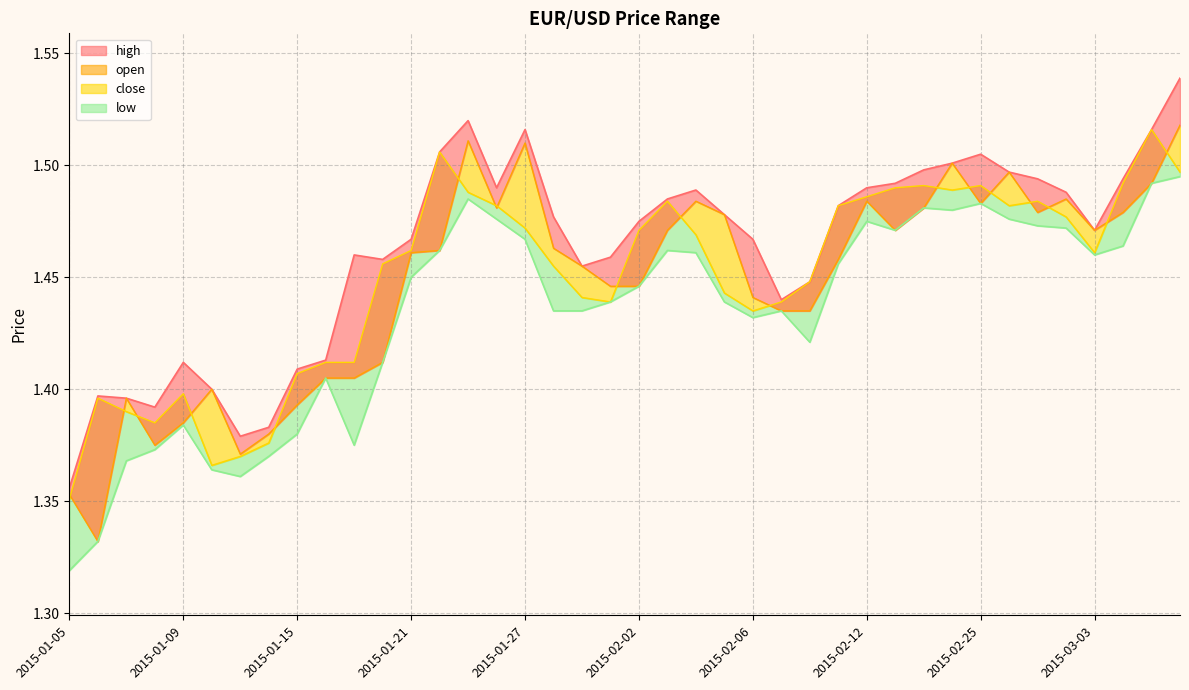

What is the difference between the open values at 2015-01-19 and 2015-02-12?

0.1